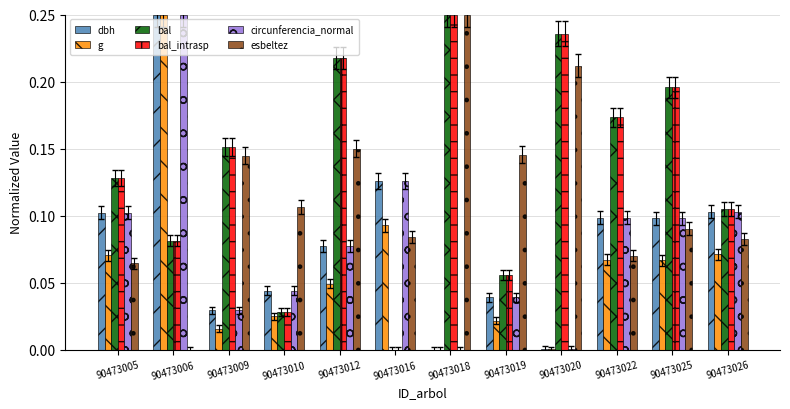

Is the value of circunferencia_normal at 90473016 greater than the value of bal at 90473019?

Yes